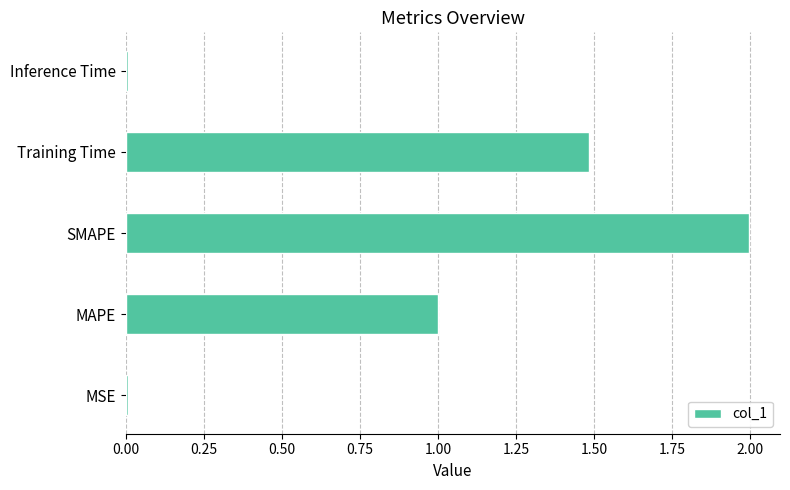

Where is the data nearest to the value 1?

MAPE